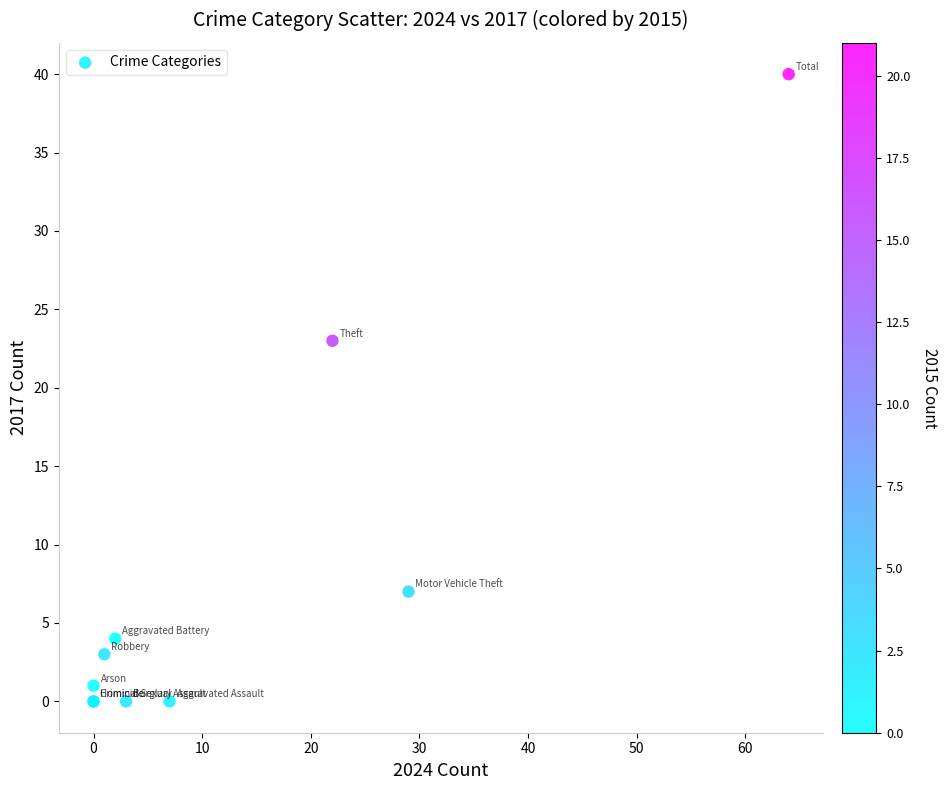

What Y value in the scatter plot is closest to 20?

23